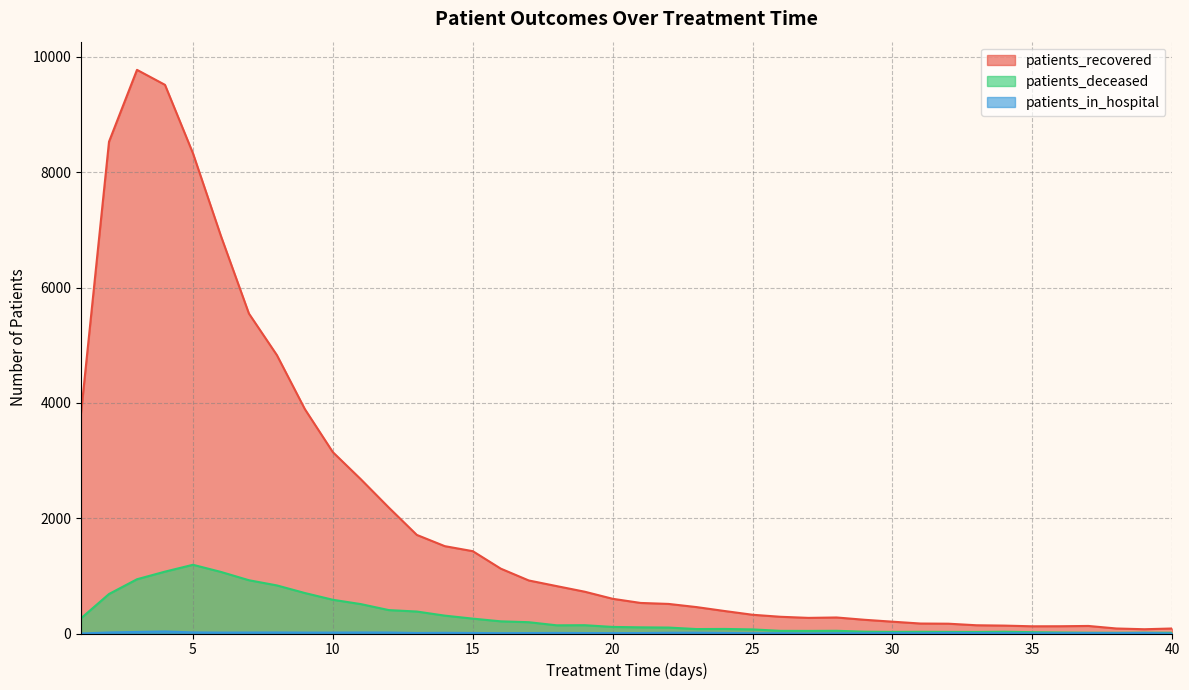

List the labels in order of patients_in_hospital value, smallest first.

1, 40, 27, 29, 31, 35, 25, 26, 28, 36, 16, 34, 38, 20, 30, 33, 37, 17, 19, 21, 13, 15, 24, 18, 32, 39, 14, 22, 23, 6, 9, 10, 7, 12, 2, 8, 11, 5, 3, 4